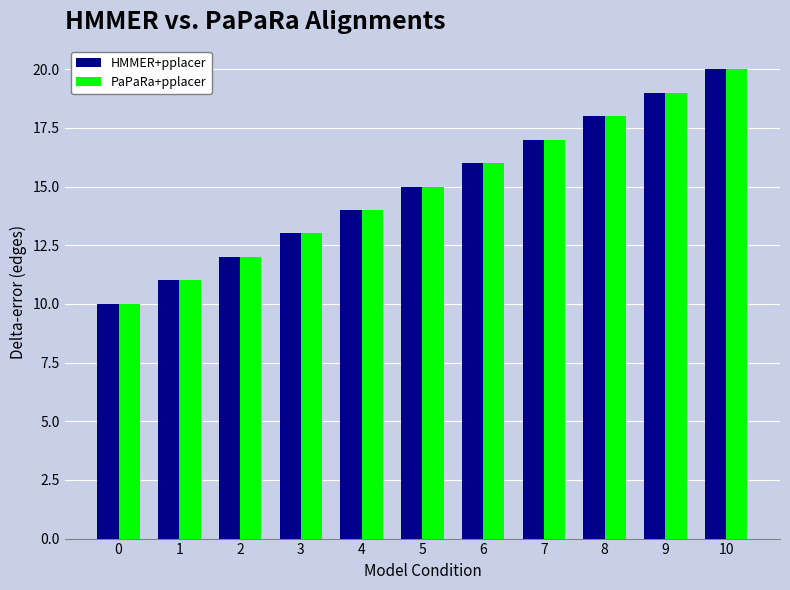

The HMMER+pplacer series shows 14 at 4. True or false?

True